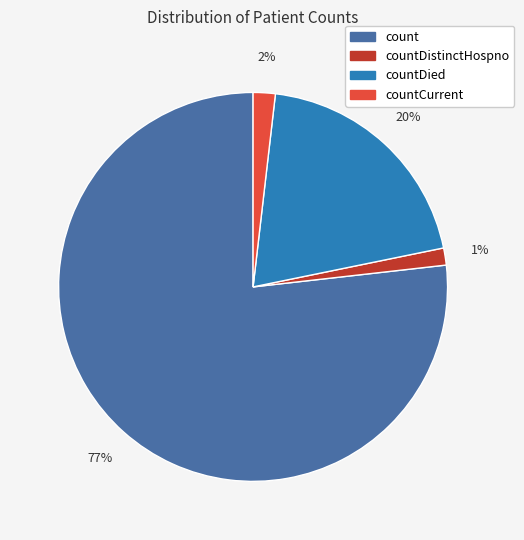

Is count the majority of the pie?

Yes